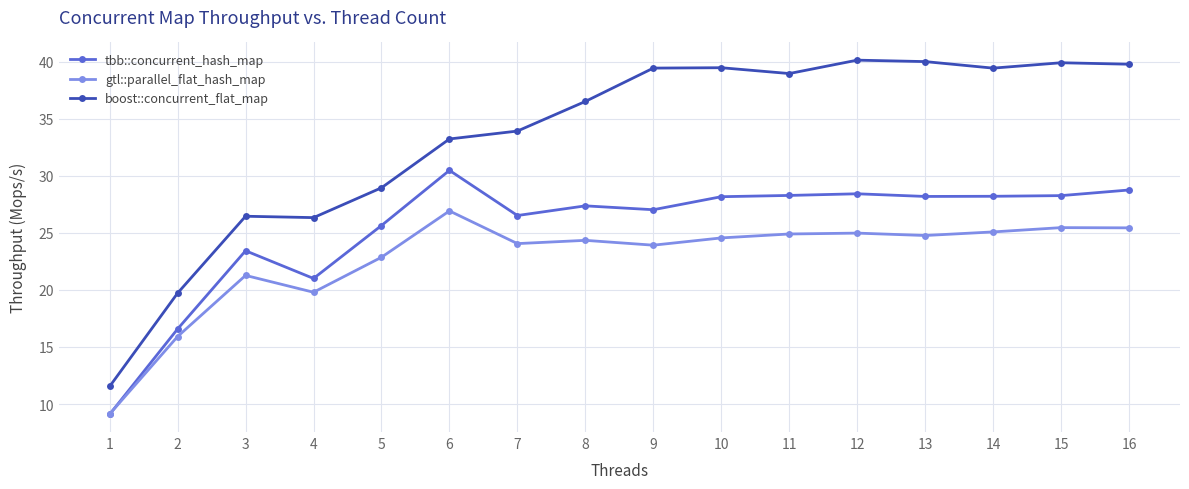

True or false: tbb::concurrent_hash_map and boost::concurrent_flat_map cross at least once.

False